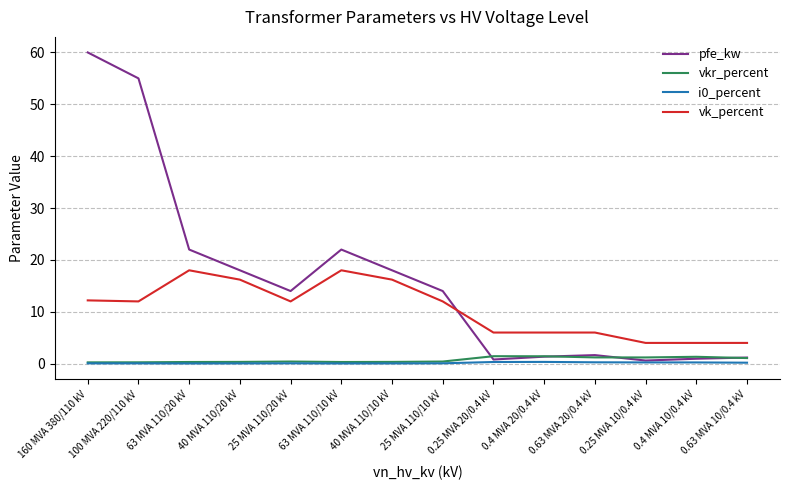

Which series has the largest range (max minus min)?

pfe_kw